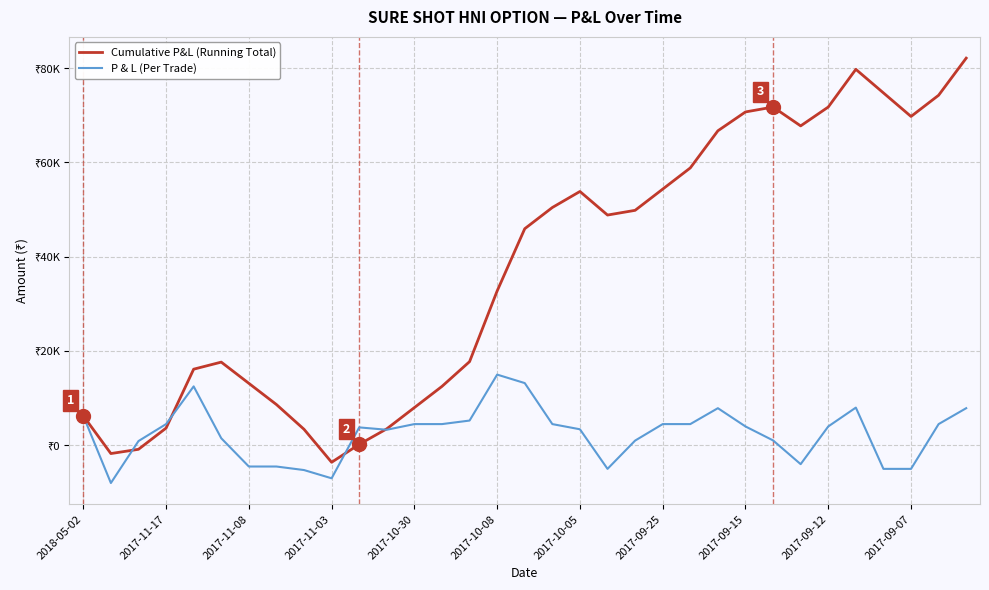

How many times do P & L (Per Trade) and Cumulative P&L (Running Total) cross each other?

4